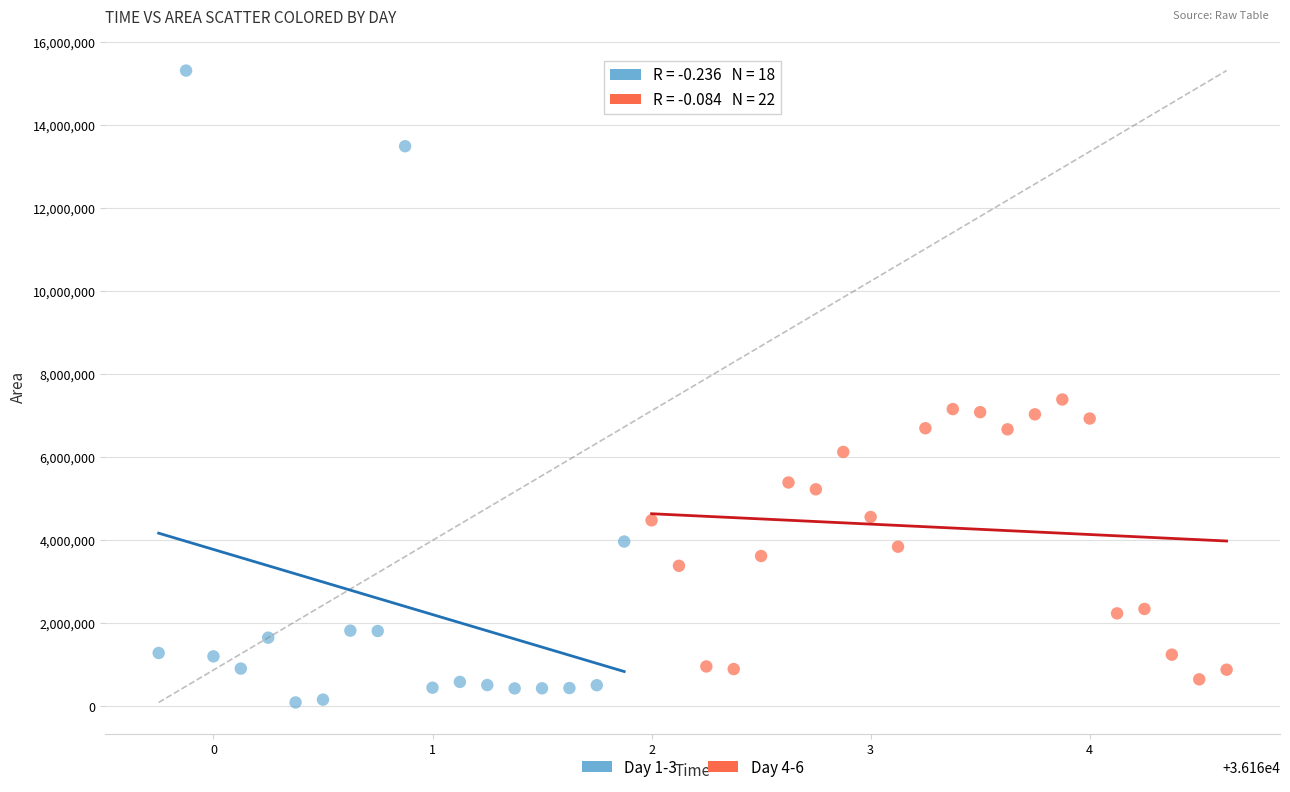

Which series has the widest spread of Y values?

Day 1-3